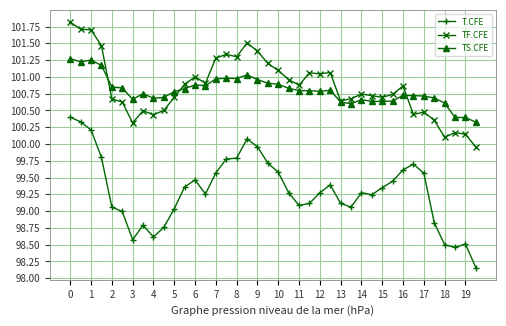

True or false: TS.CFE and T.CFE cross at least once.

False